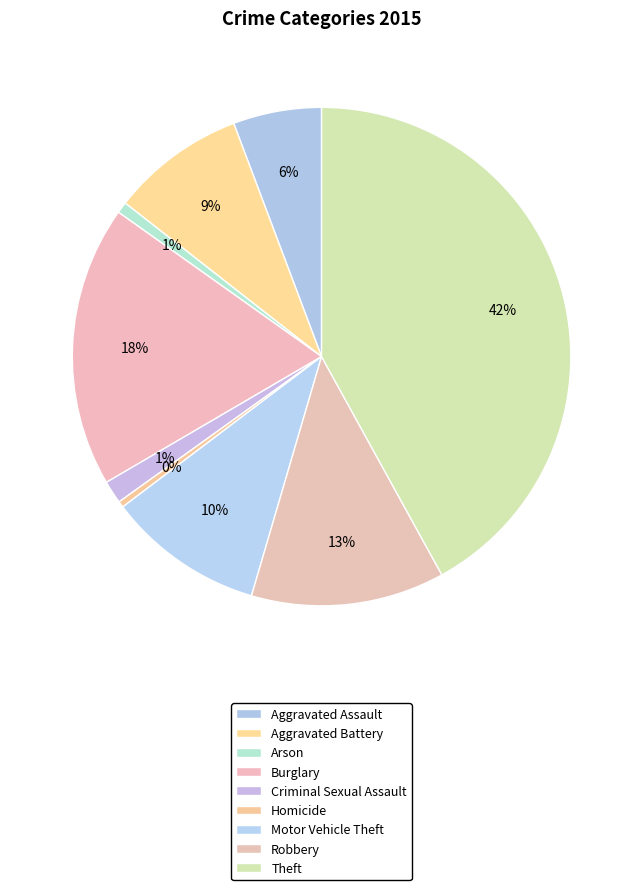

Is there a majority slice in this chart?

No